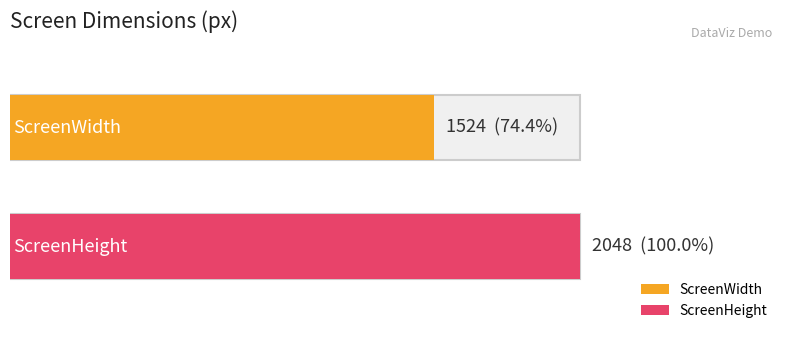

Reading left to right, list all the values displayed in this chart.

ScreenWidth=1524	ScreenHeight=2048